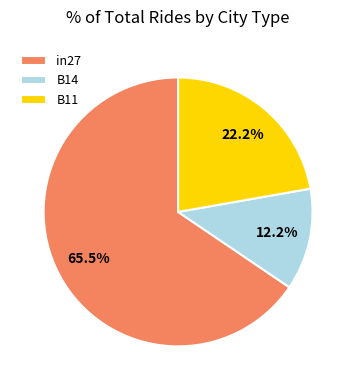

How many slices are in this pie chart?

3